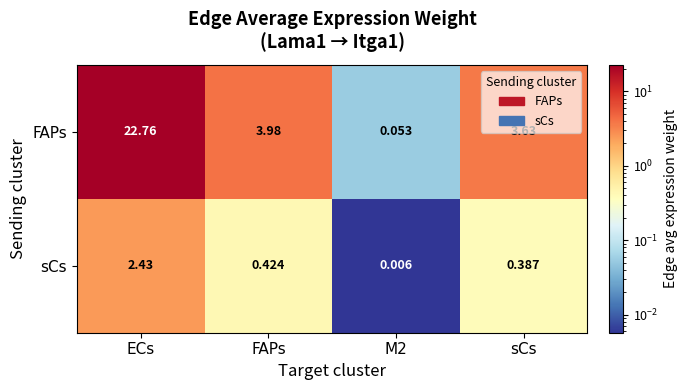

At which category does the chart reach its peak across all series?

ECs